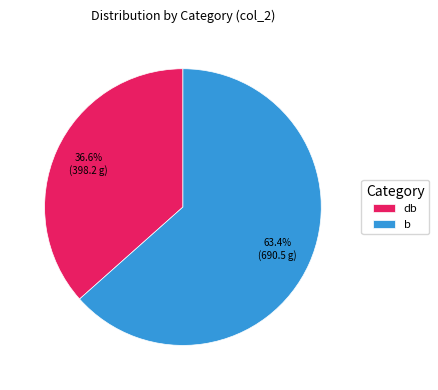

Approximately how many times larger is the value at db compared to b?

0.6